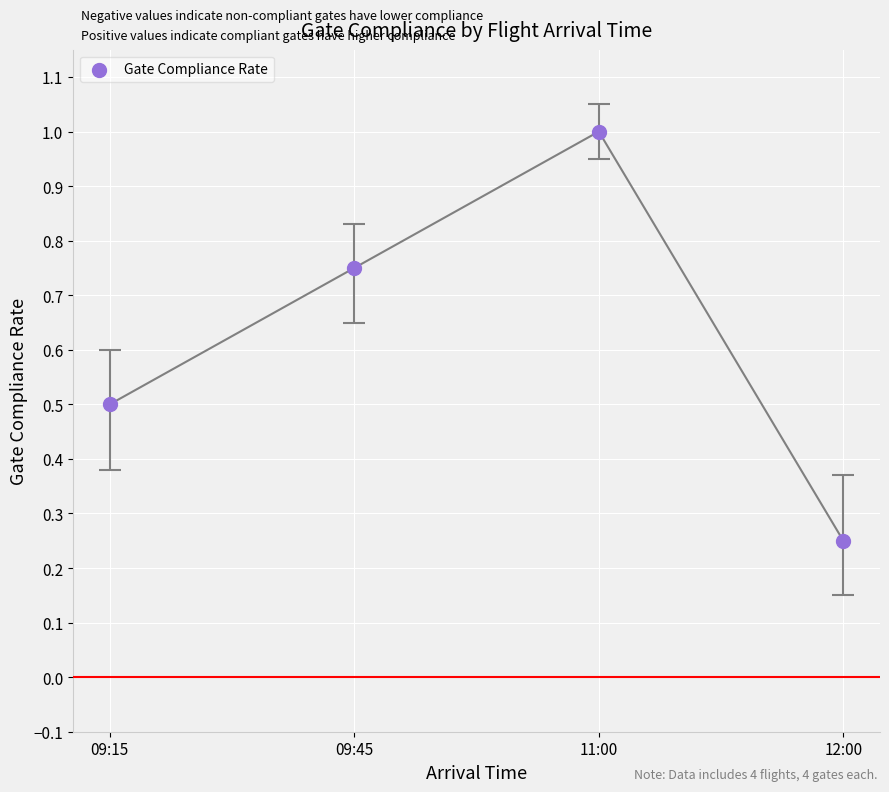

What is the average Y value?

0.6